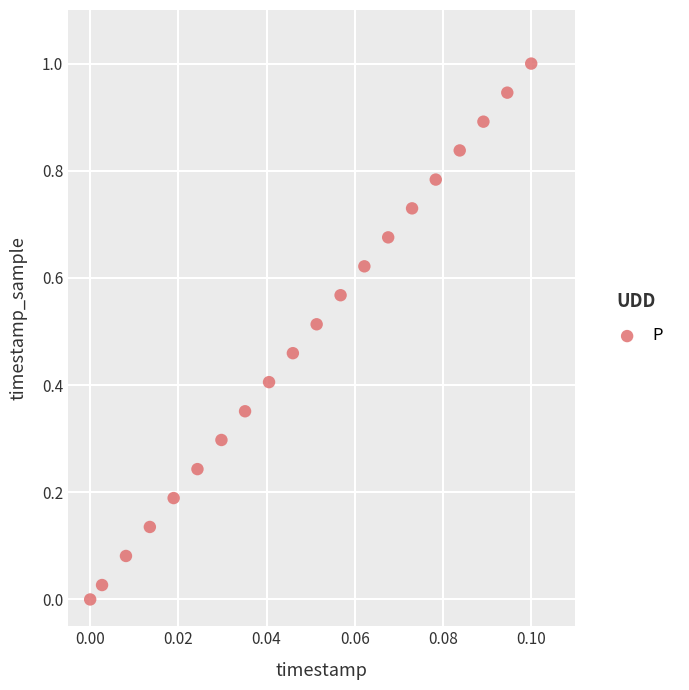

What is the range of Y values (max minus min)?

1.0